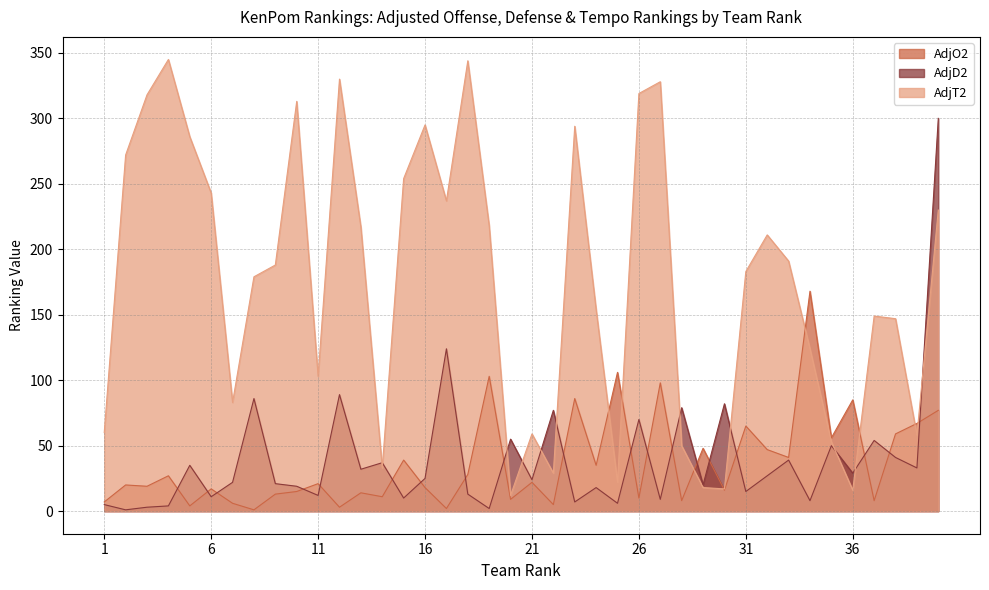

Reading right to left, extract all data points from this chart.

AdjO2: 40=77	39=67	38=59	37=8	36=85	35=56	34=168	33=41	32=47	31=65	30=16	29=48	28=8	27=98	26=10	25=106	24=35	23=86	22=5	21=22	20=9	19=103	18=28	17=2	16=18	15=39	14=11	13=14	12=3	11=21	10=15	9=13	8=1	7=6	6=17	5=4	4=27	3=19	2=20	1=7
AdjD2: 40=300	39=33	38=41	37=54	36=29	35=50	34=8	33=39	32=27	31=15	30=82	29=20	28=79	27=9	26=70	25=6	24=18	23=7	22=77	21=24	20=55	19=2	18=13	17=124	16=25	15=10	14=37	13=32	12=89	11=12	10=19	9=21	8=86	7=22	6=11	5=35	4=4	3=3	2=1	1=5
AdjT2: 40=230	39=58	38=147	37=149	36=16	35=53	34=124	33=191	32=211	31=183	30=17	29=18	28=50	27=328	26=319	25=22	24=154	23=294	22=29	21=59	20=12	19=218	18=344	17=237	16=295	15=254	14=33	13=217	12=330	11=103	10=313	9=188	8=179	7=83	6=243	5=286	4=345	3=318	2=272	1=60